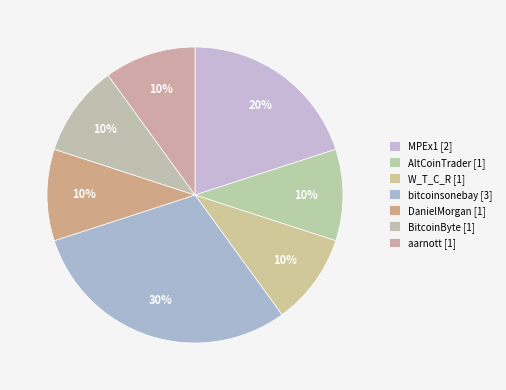

What percentage is the DanielMorgan slice, to the nearest percent?

10%